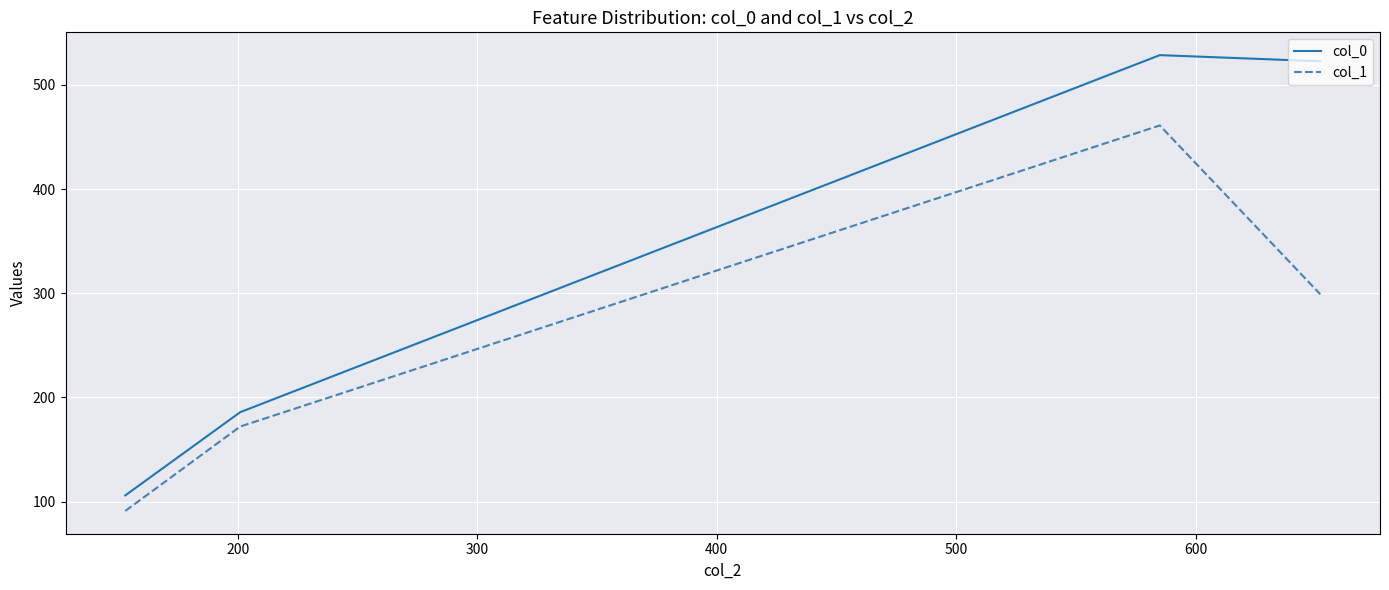

What is the maximum value for col_1?

461.0